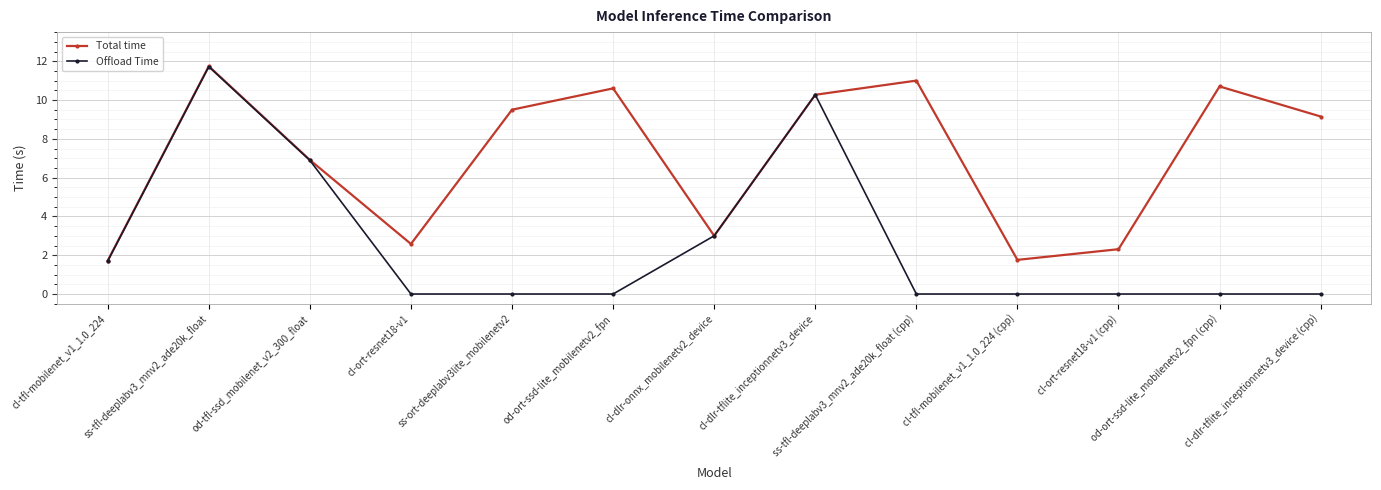

List the series in order of their overall mean, lowest first.

Offload Time, Total time